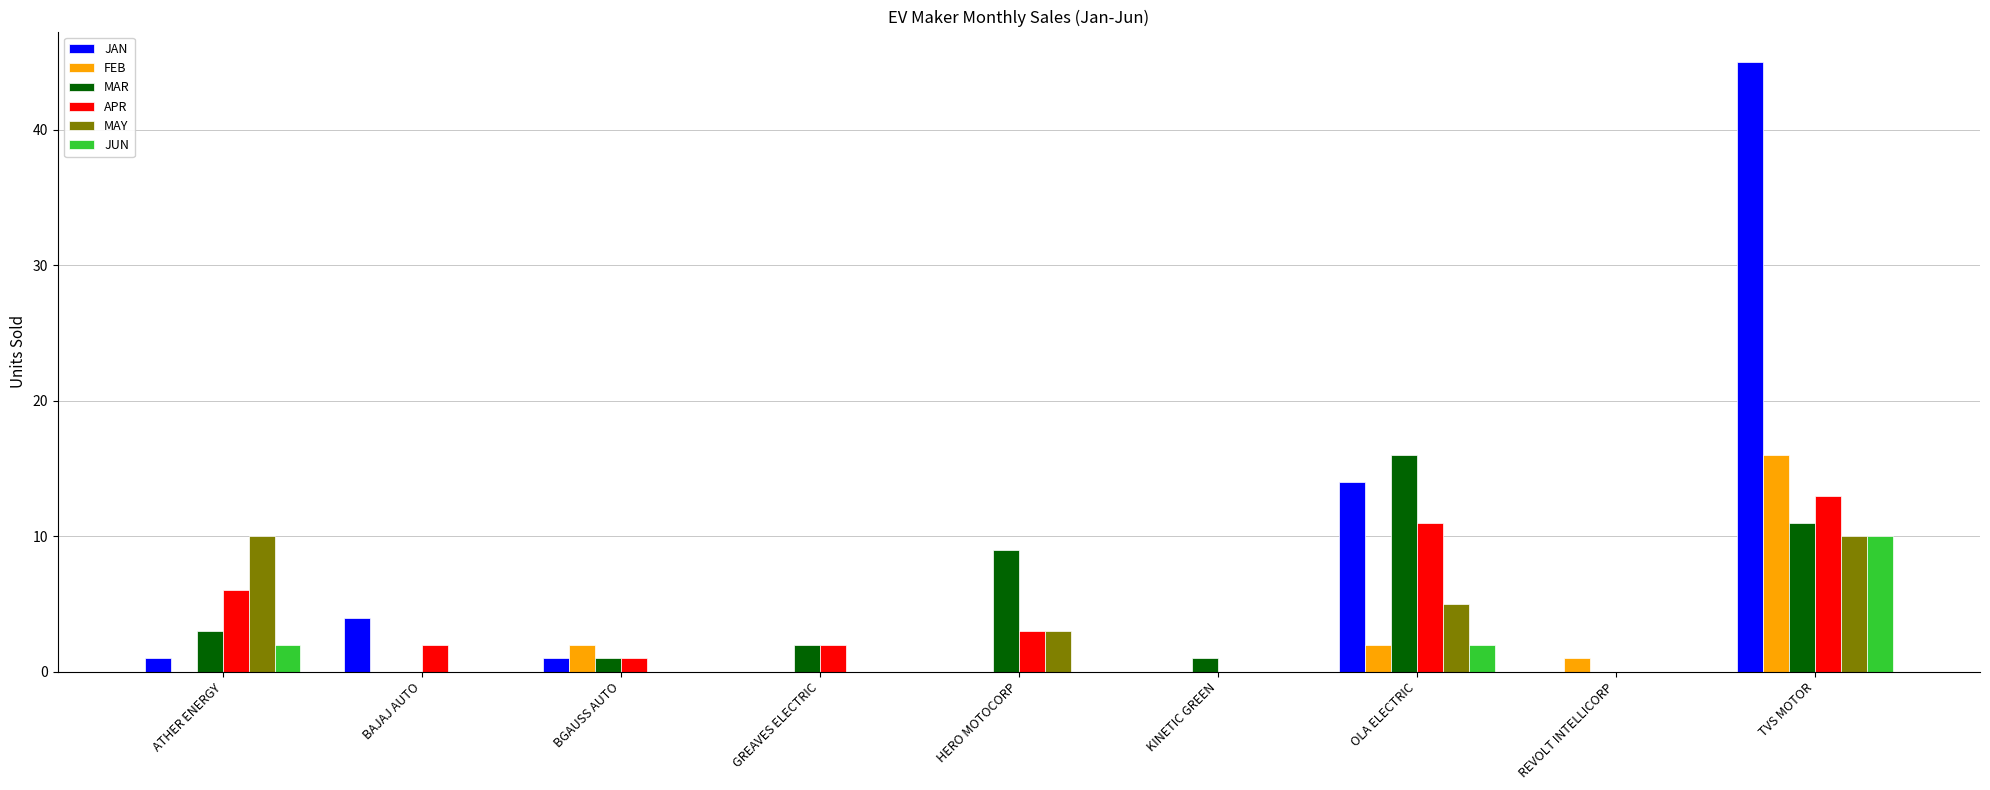

True or false: MAY has a value of 3 at HERO MOTOCORP.

True